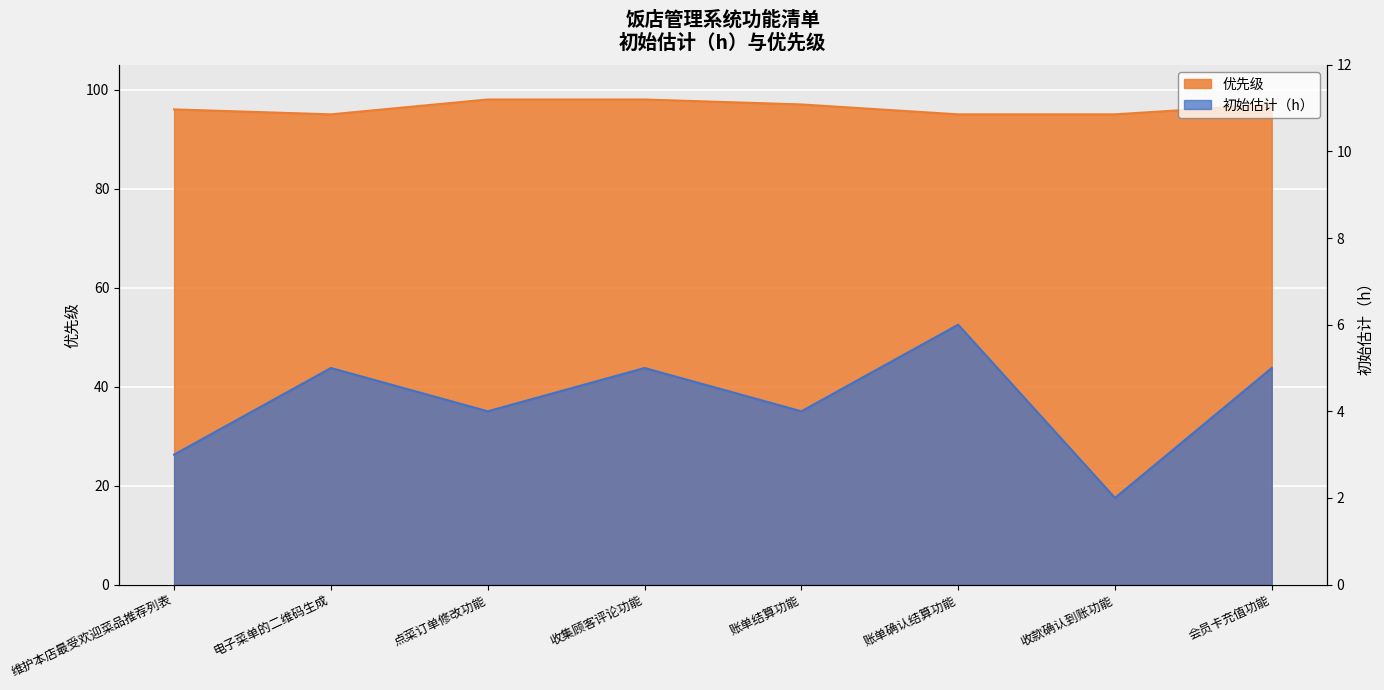

Is the value of 优先级 at 点菜订单修改功能 greater than the value of 初始估计（h） at 收集顾客评论功能?

Yes